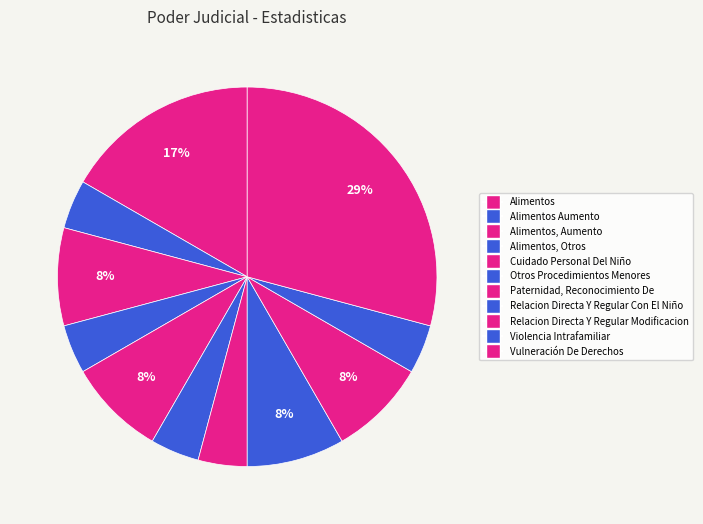

Rank the categories by value from lowest to highest.

Alimentos Aumento, Alimentos, Otros, Otros Procedimientos Menores, Paternidad, Reconocimiento De, Violencia Intrafamiliar, Alimentos, Aumento, Cuidado Personal Del Niño, Relacion Directa Y Regular Con El Niño, Relacion Directa Y Regular Modificacion, Alimentos, Vulneración De Derechos